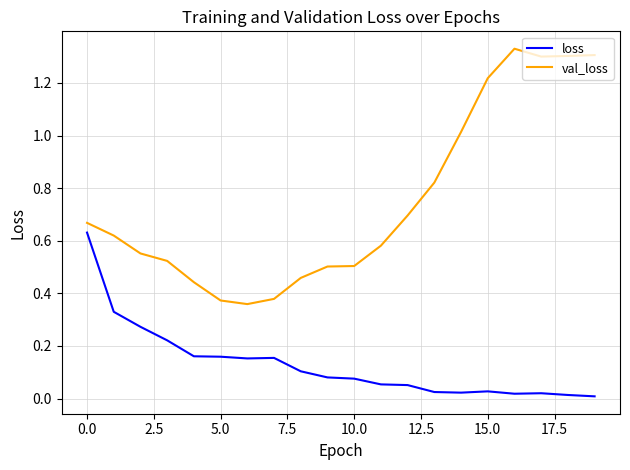

Which series has the largest range (max minus min)?

val_loss